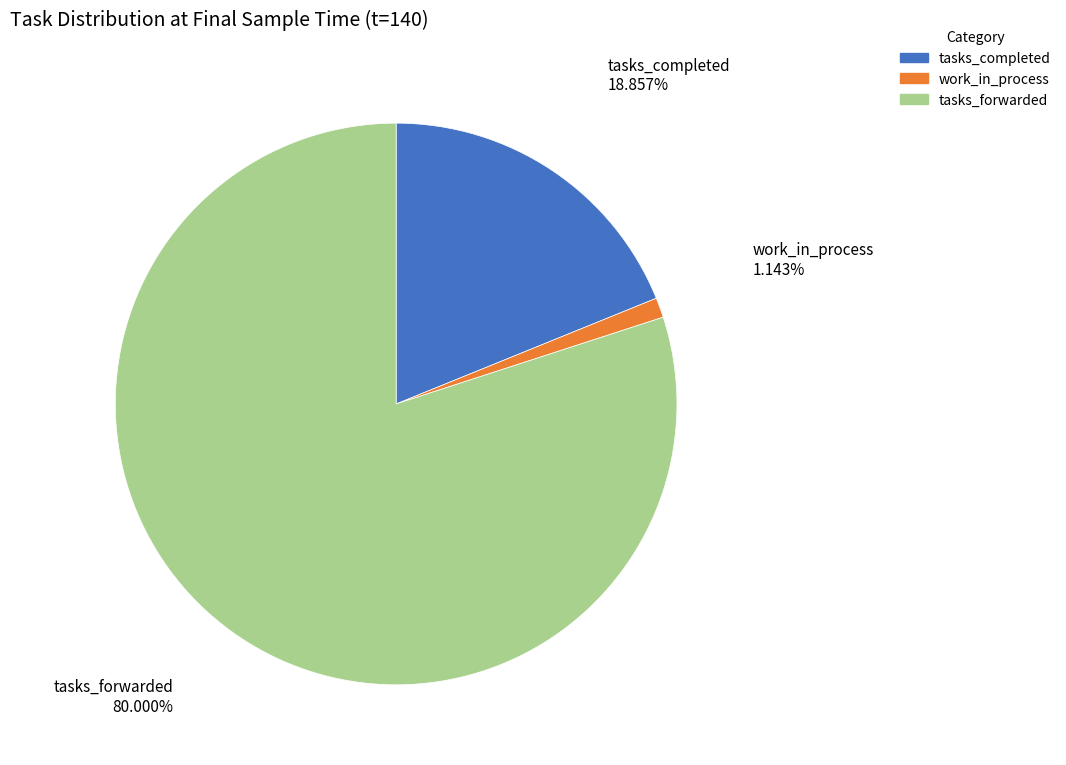

Combined, do work_in_process and tasks_completed account for over 50%?

No